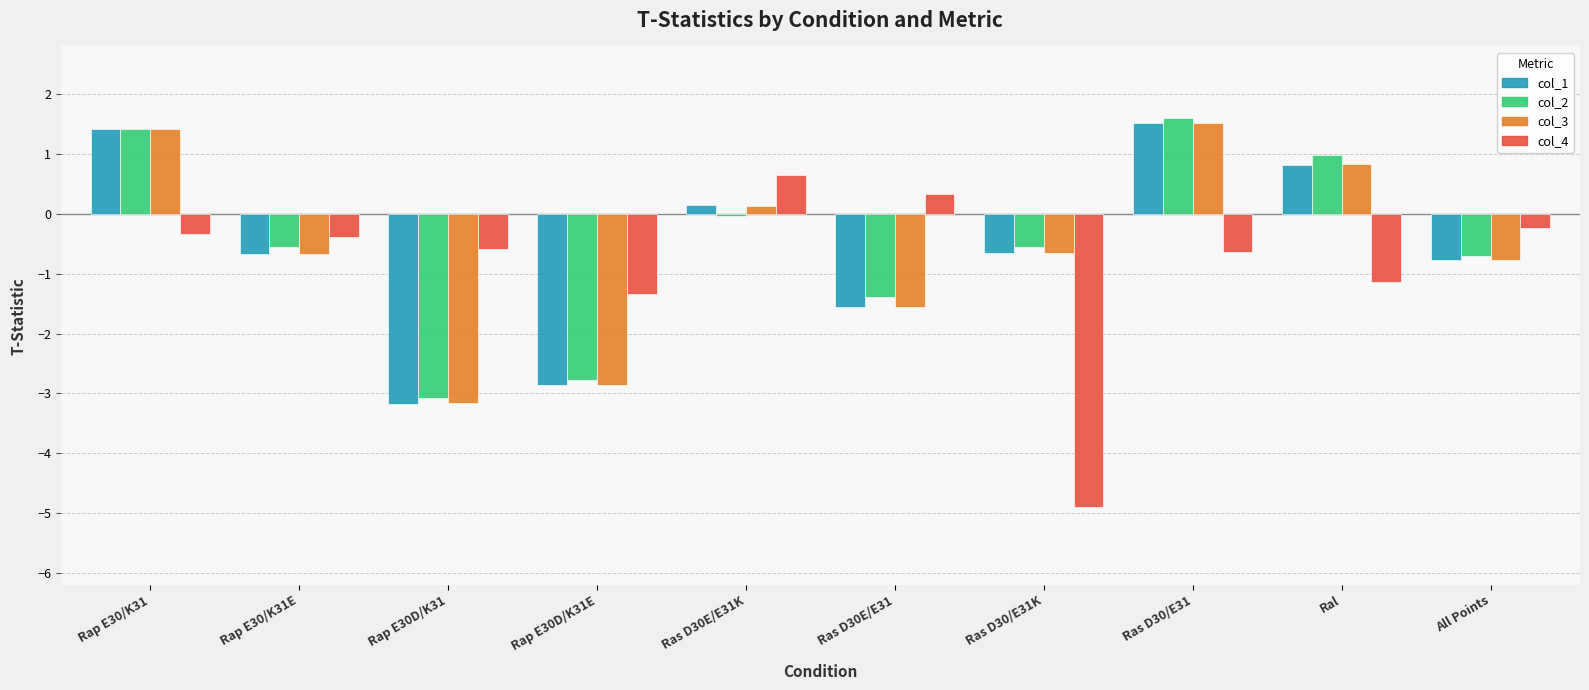

Which series changed the most between Rap E30/K31 and Rap E30D/K31?

col_1